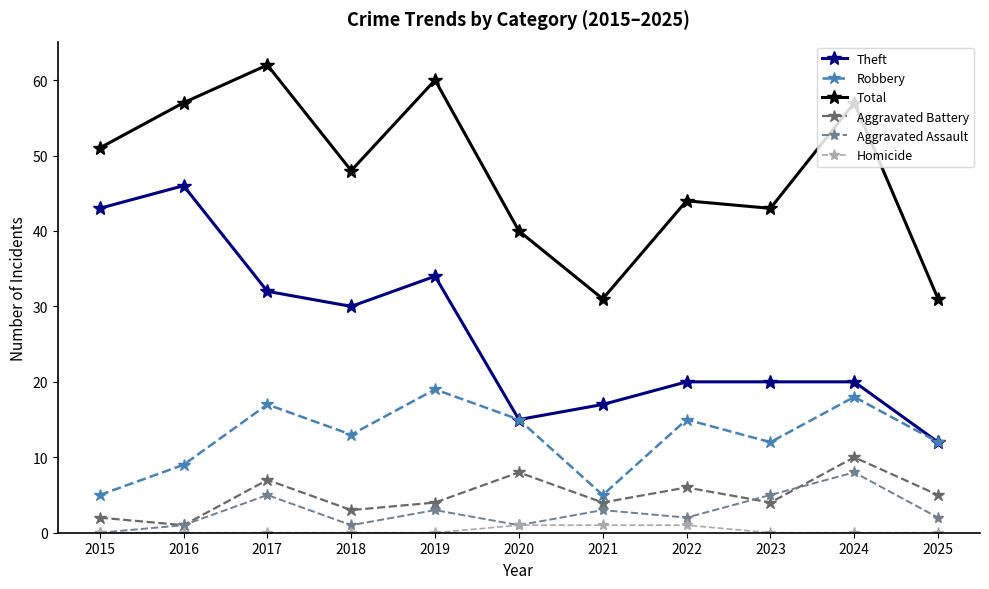

Is the value of Homicide at 2019 greater than the value of Theft at 2015?

No